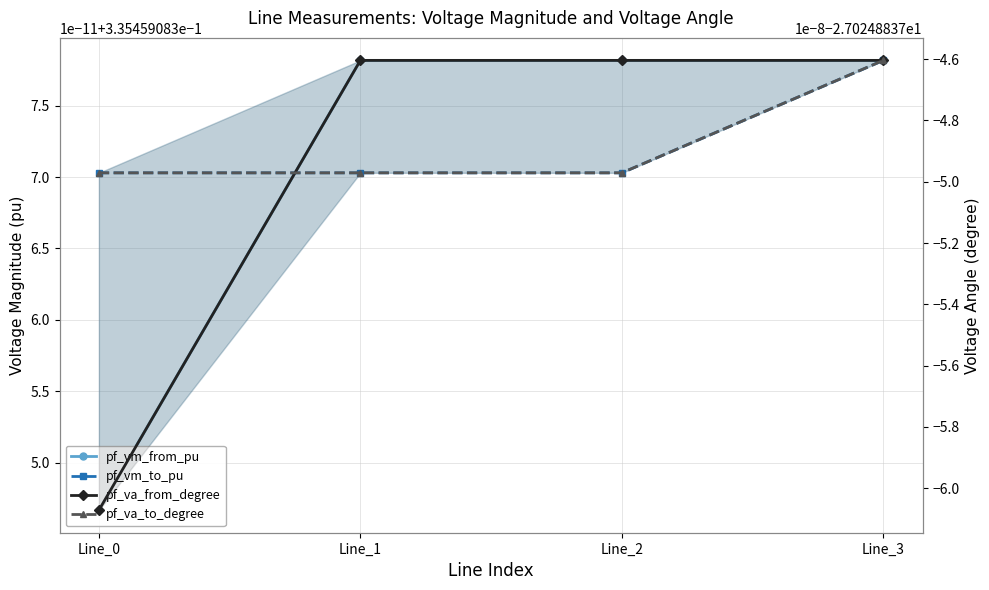

Where is pf_va_to_degree nearest to the value -27?

Line_3